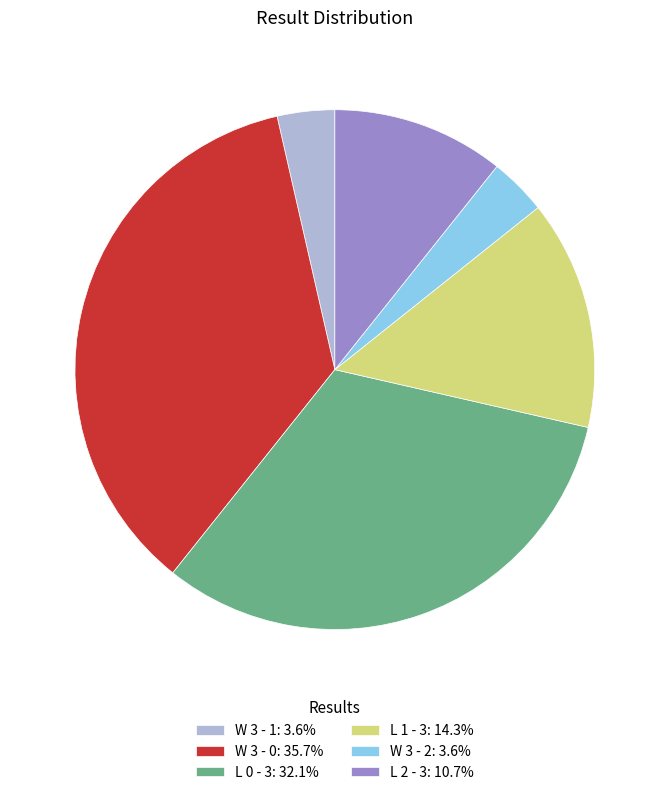

Do W 3 - 2: 3.6% and L 2 - 3: 10.7% together represent more than half of the pie?

No